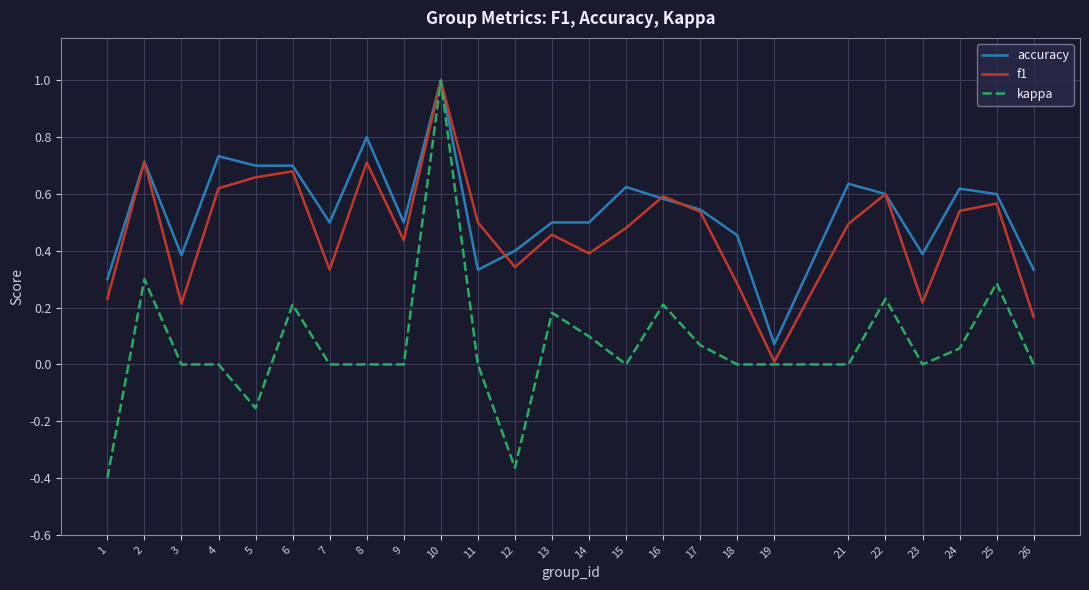

Which series has the largest range (max minus min)?

kappa